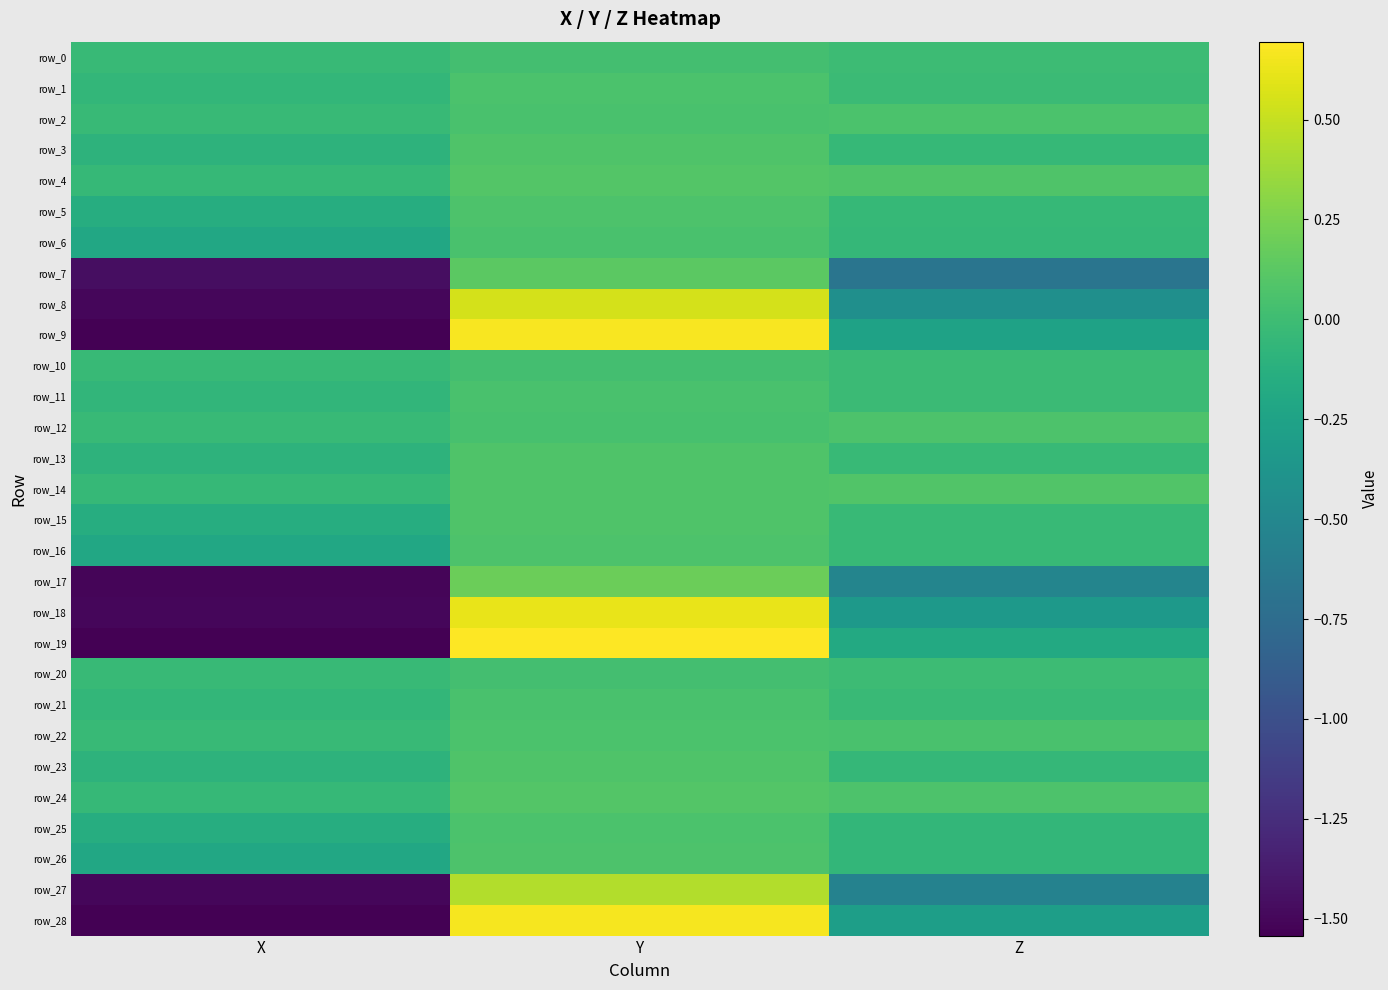

What is the lowest value of the row_9 series?

-1.5